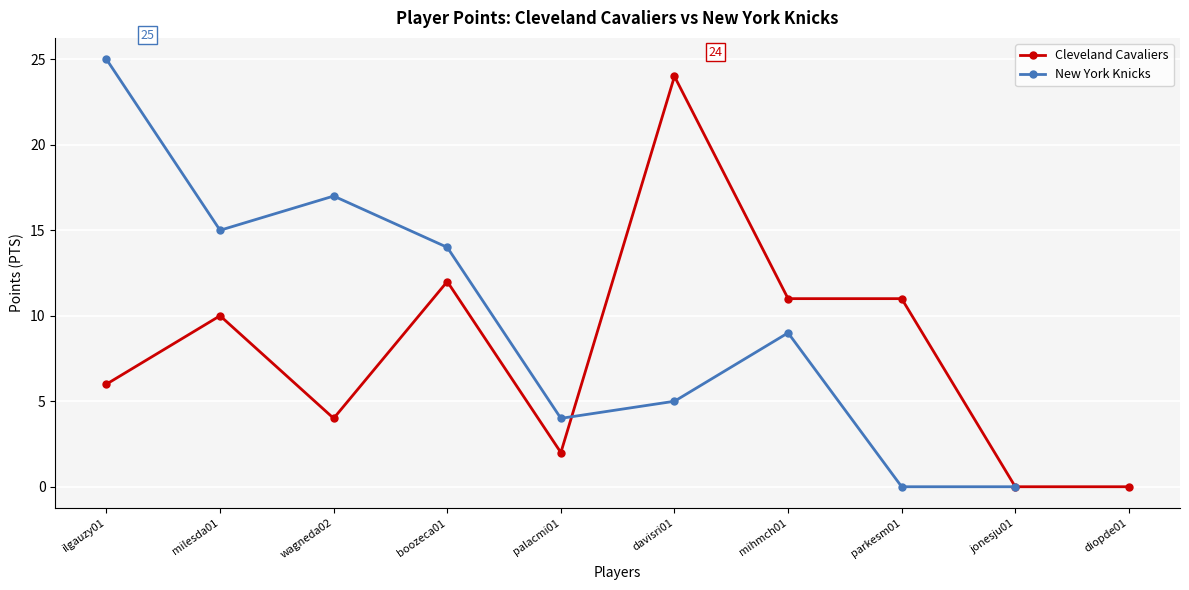

What is the difference between the values at palacmi01 and parkesm01?

9